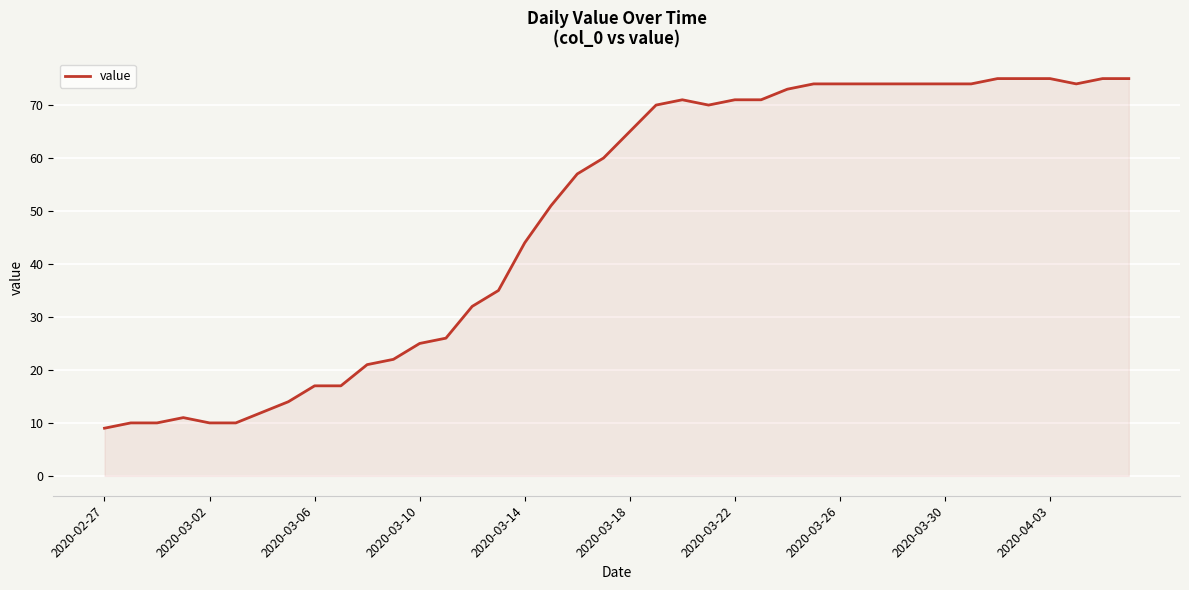

What is the difference between the maximum and minimum values?

66